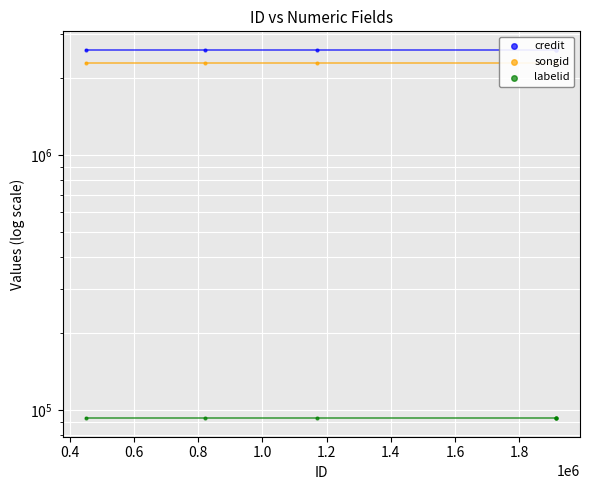

Which series has the largest total across all categories?

credit